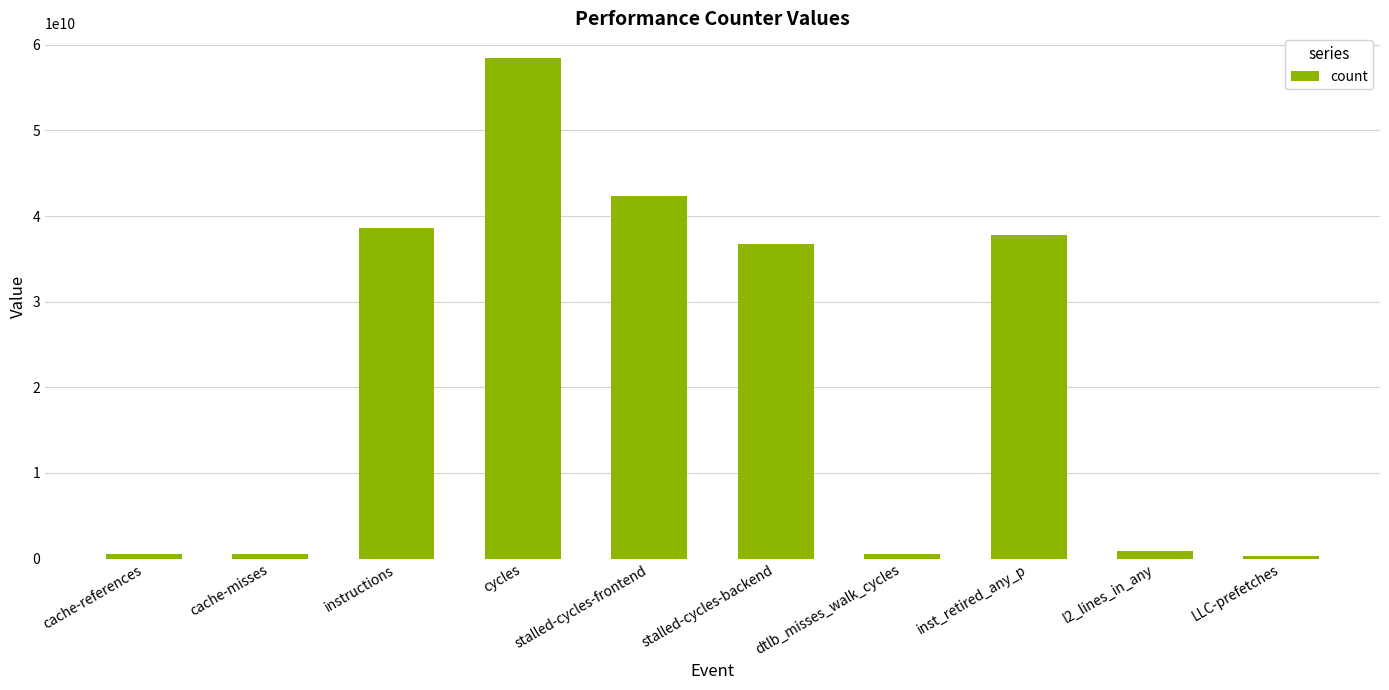

What position from the right is cache-references?

10